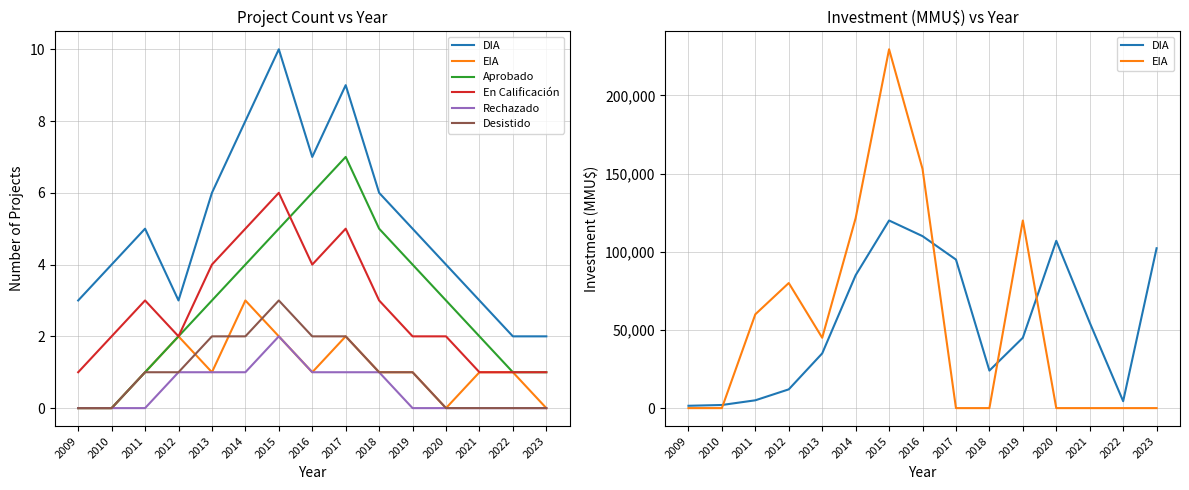

Where is Rechazado nearest to the value 1?

2012